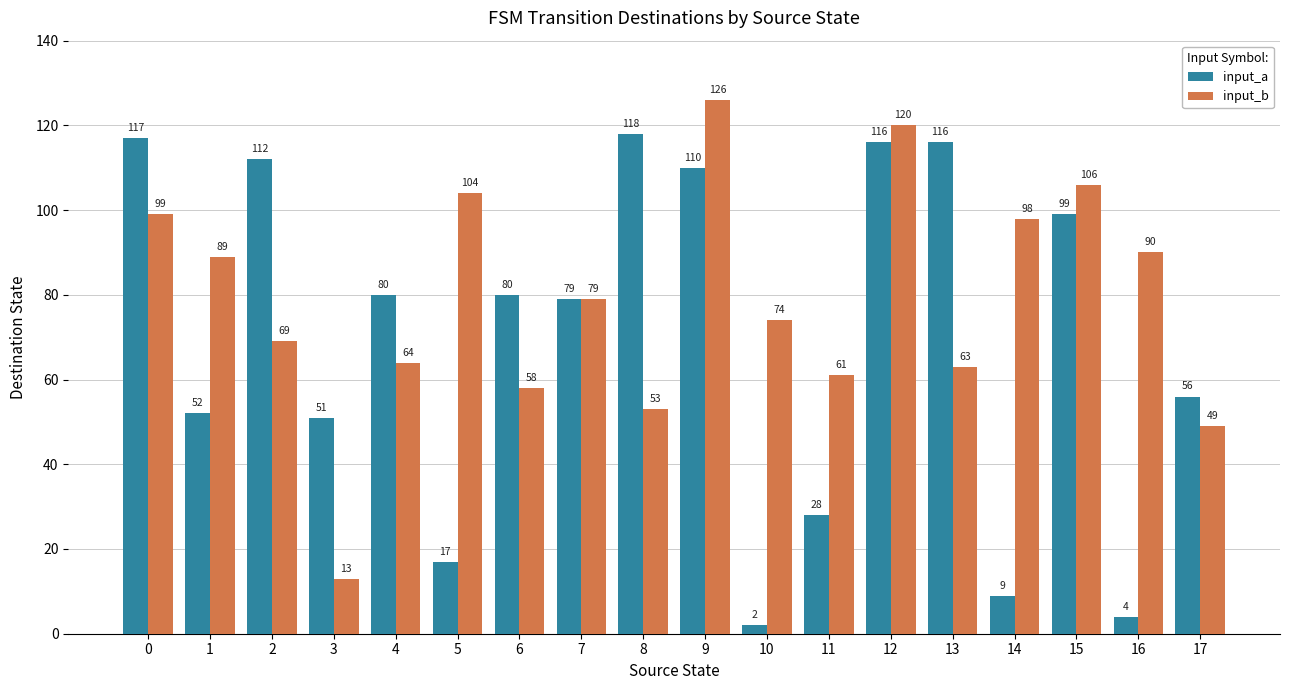

How many bars are there in total?

36